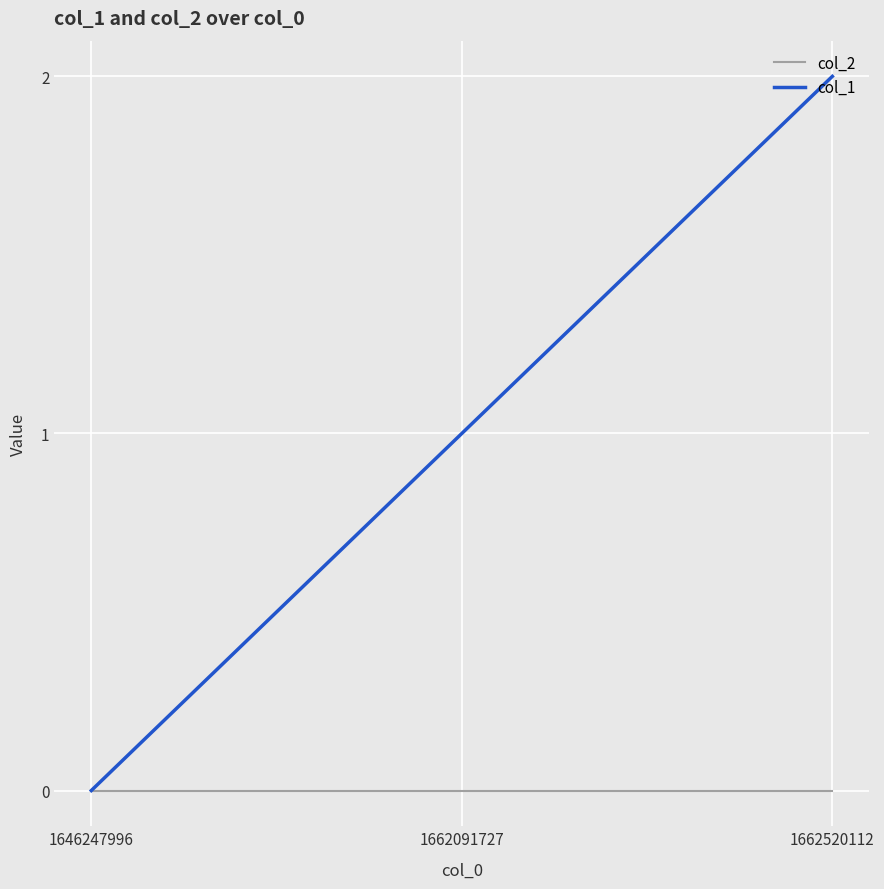

What is the difference between the col_1 values at 1662091727 and 1662520112?

1